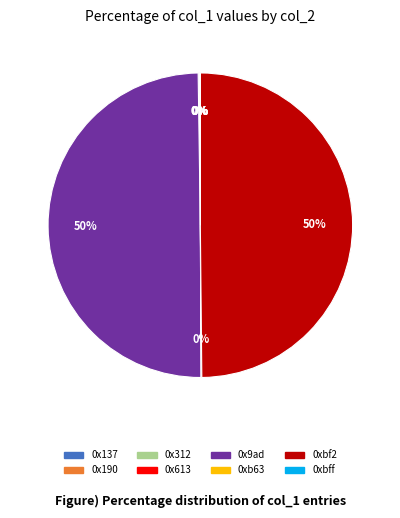

The 0x9ad slice represents 63% of the pie. True or false?

False